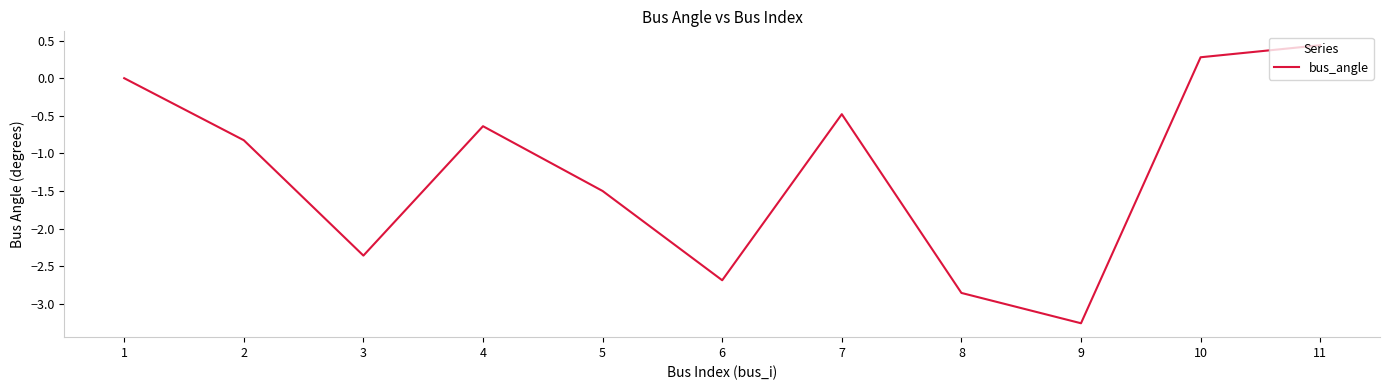

Which has a higher value, 9 or 6?

6